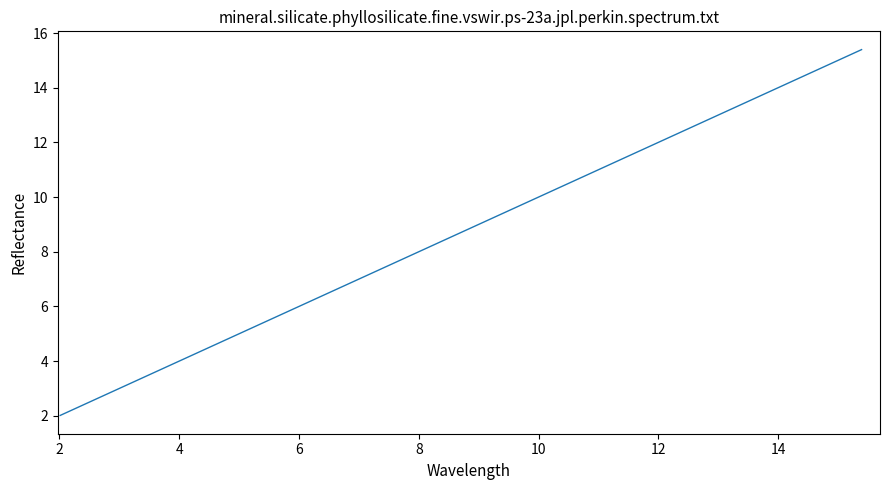

What is the minimum value shown in the chart?

2.0